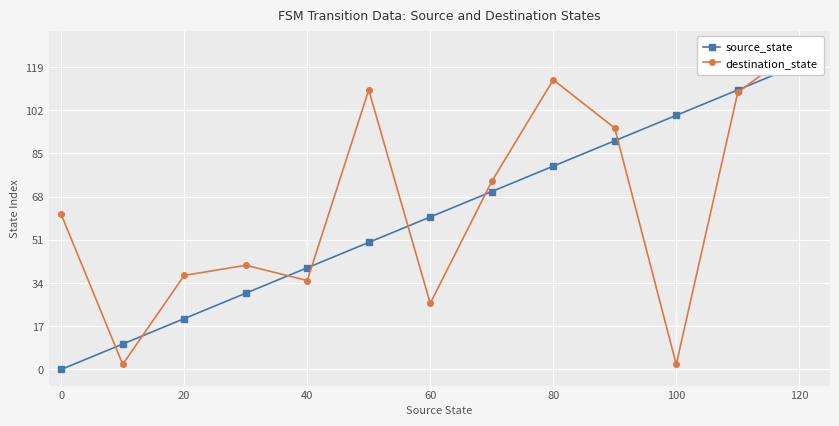

Rank the series by their average value, from highest to lowest.

destination_state, source_state